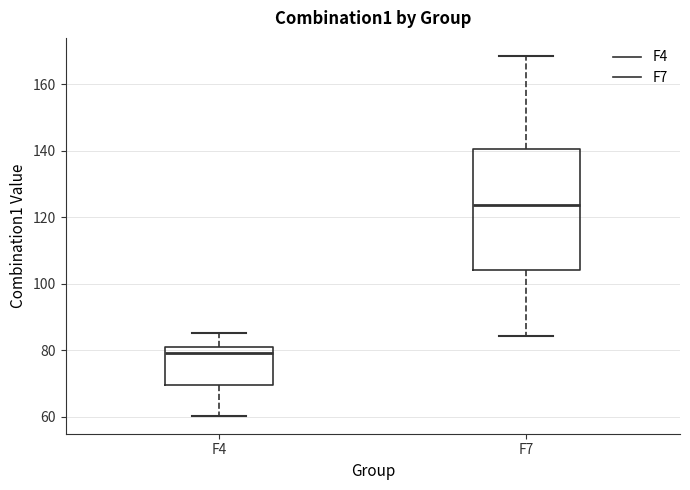

Where does the upper whisker of the box for F4 end on the y-axis? The values are not printed on the chart, so give them approximately, as read against the axis.

86